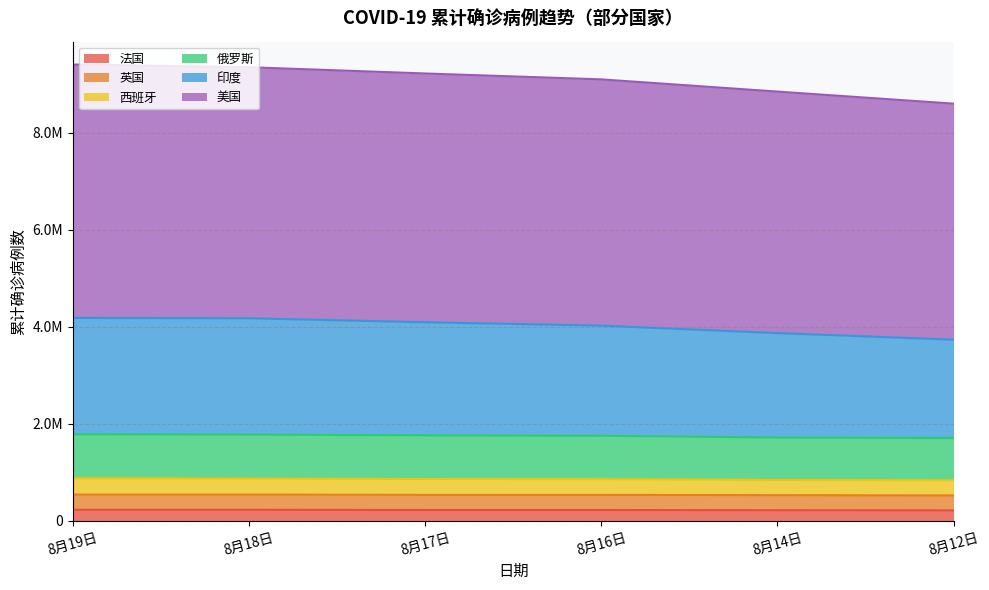

Which series has the largest total across all categories?

美国